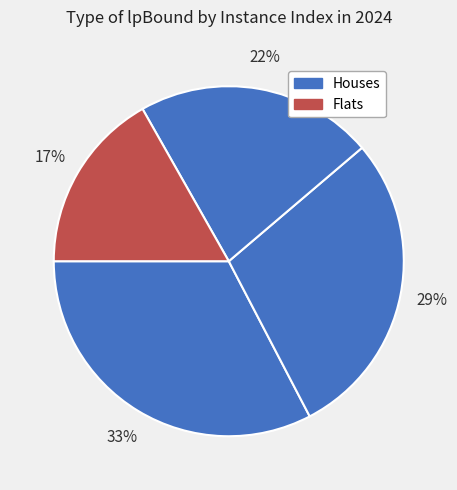

How many segments does this pie chart have?

4